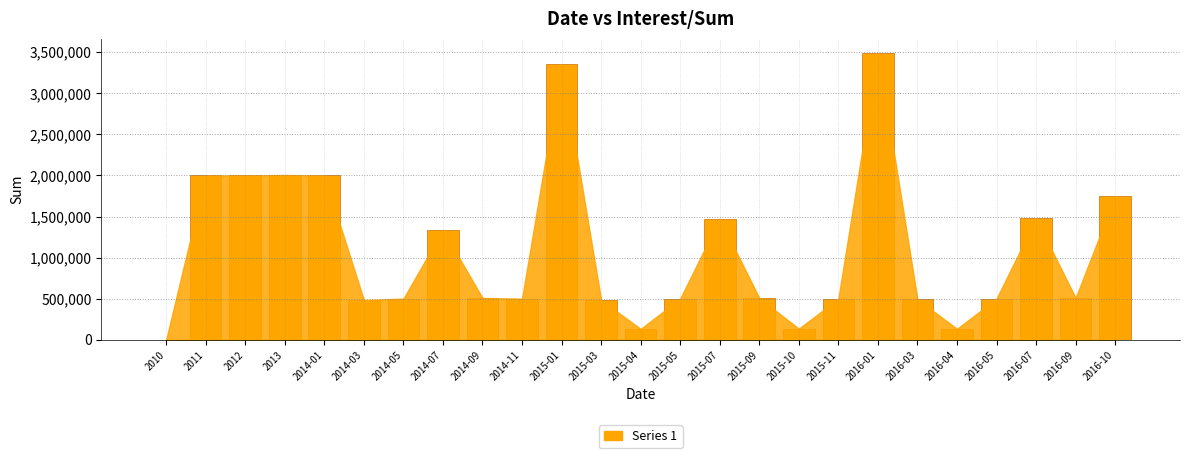

Where does the data first go above 509589?

2011